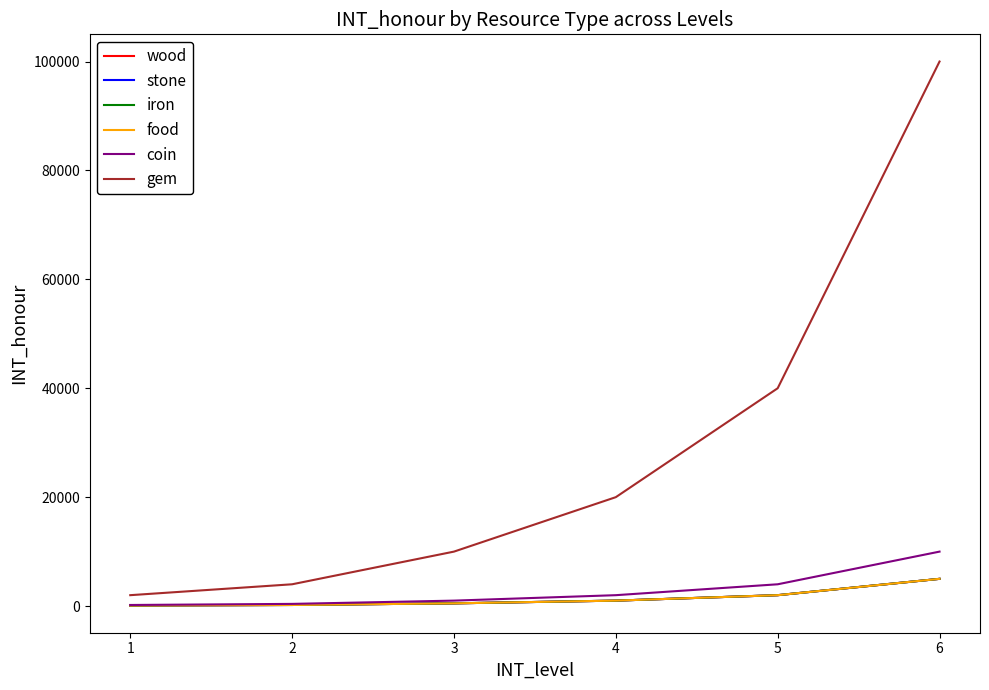

List the series in order of their peak value, highest first.

gem, coin, wood, stone, iron, food